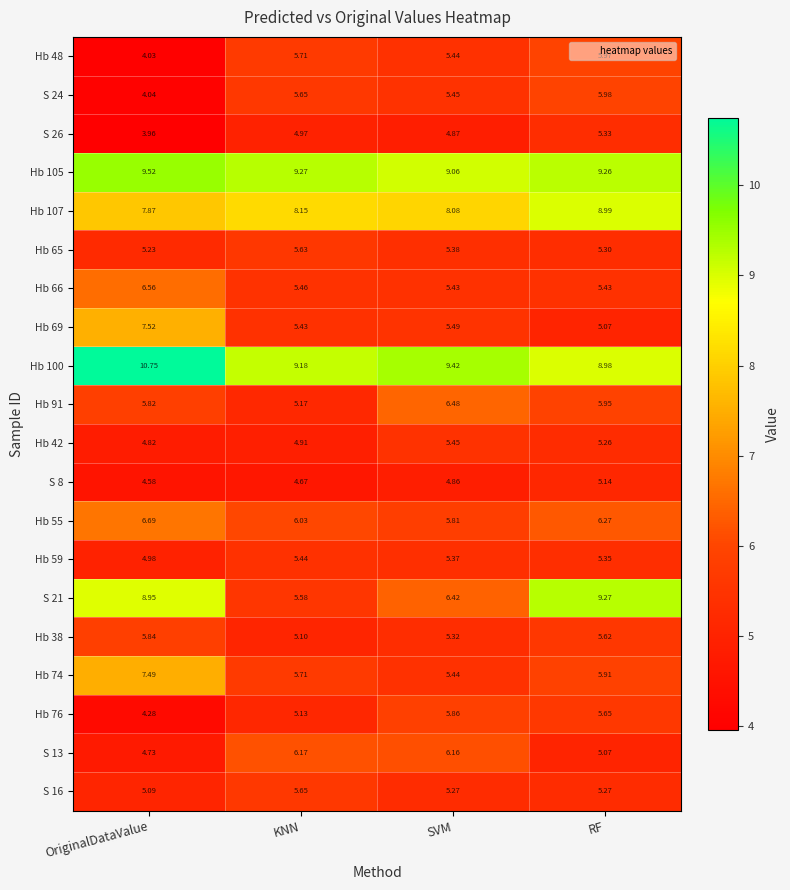

Is the value of Hb 48 at SVM greater than the value of Hb 76 at RF?

No